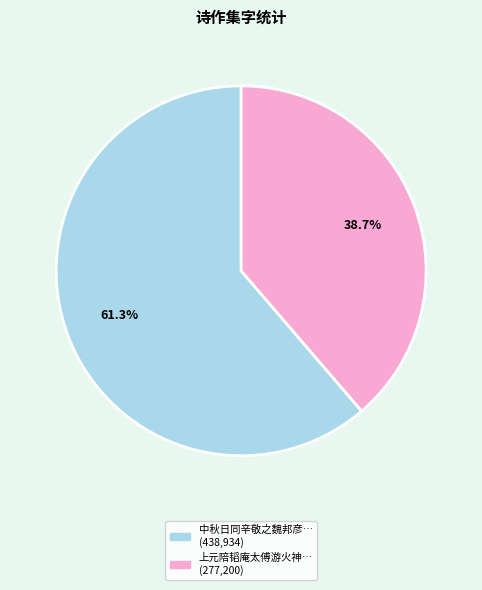

Does any single category account for the majority?

Yes